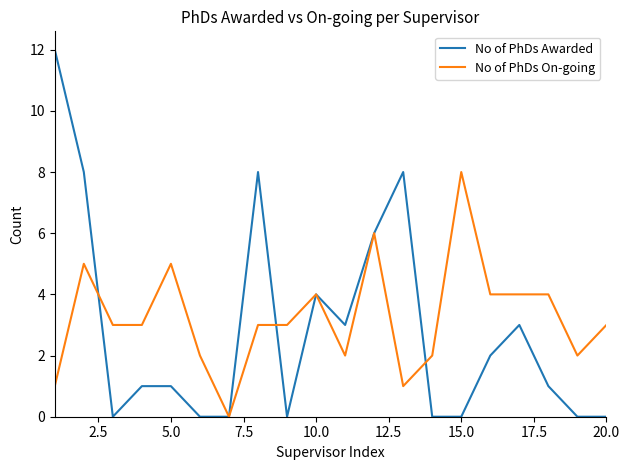

Rank the series by their average value, from highest to lowest.

No of PhDs On-going, No of PhDs Awarded